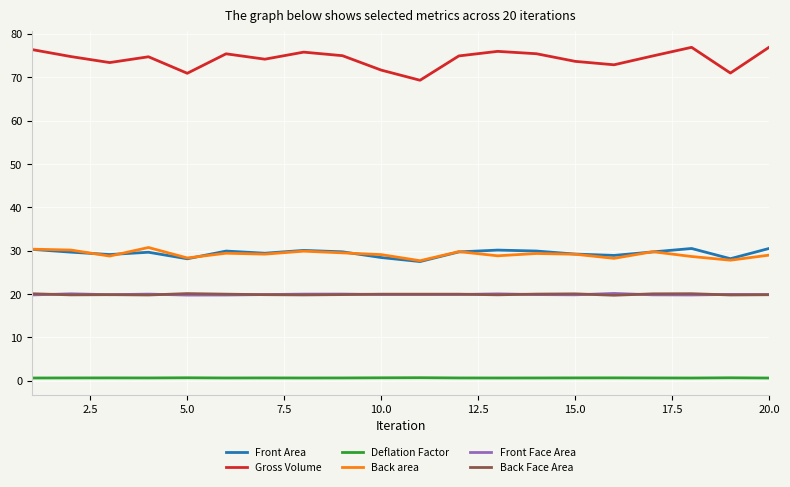

Which series has the largest total across all categories?

Gross Volume